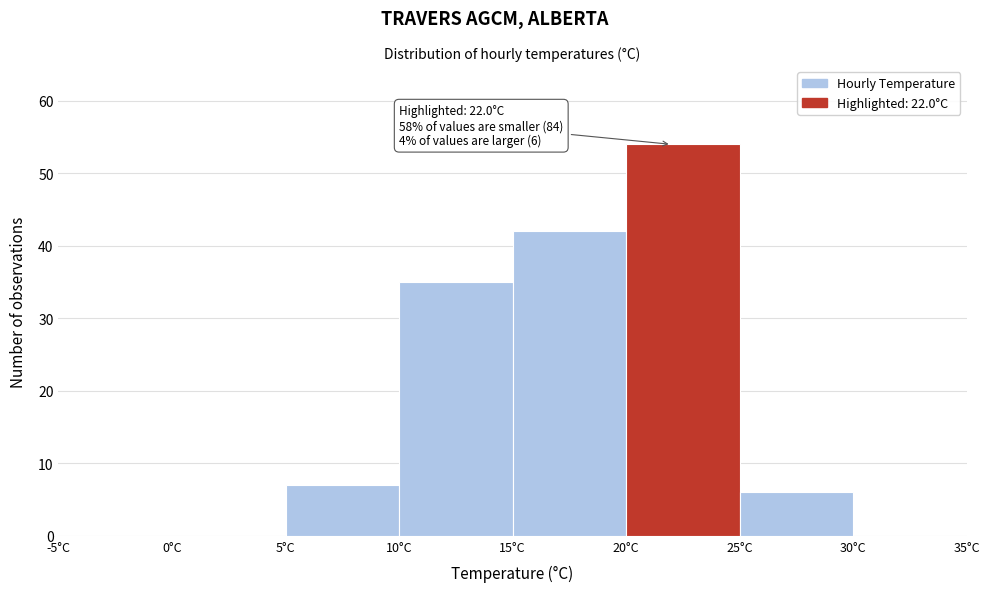

Over which range of the x-axis is the bar tallest?

20 to 25